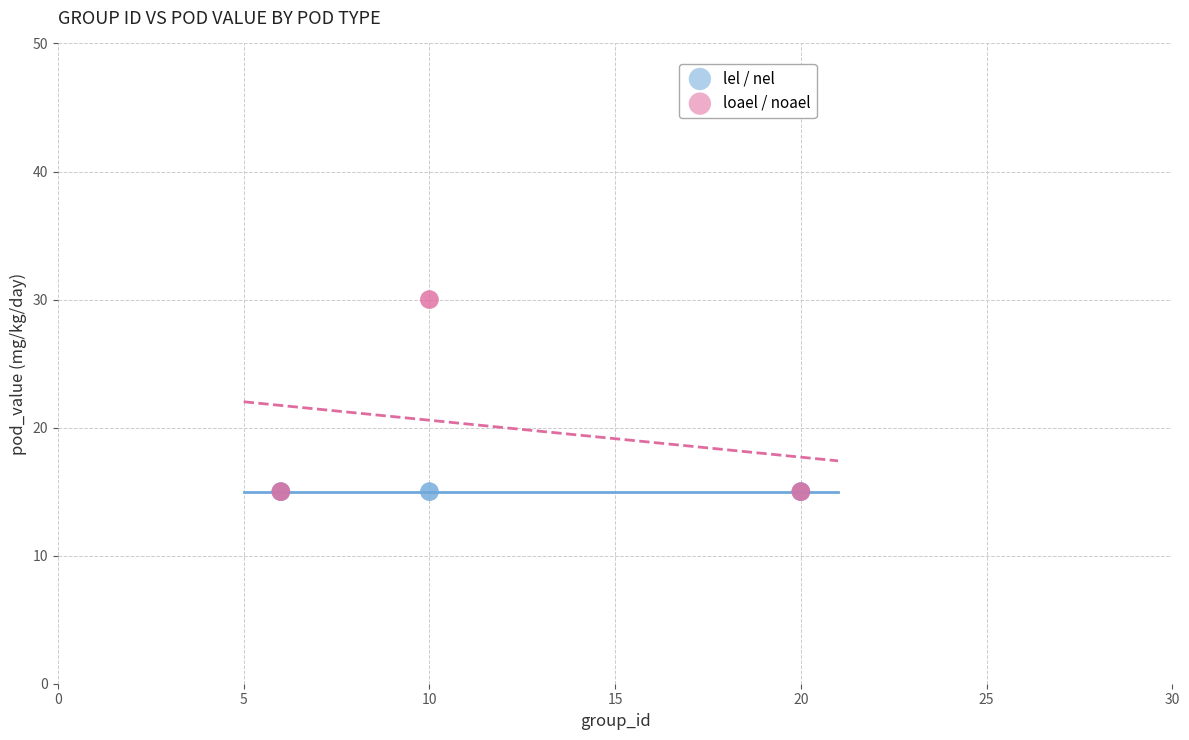

Which series reaches the maximum Y coordinate?

loael / noael